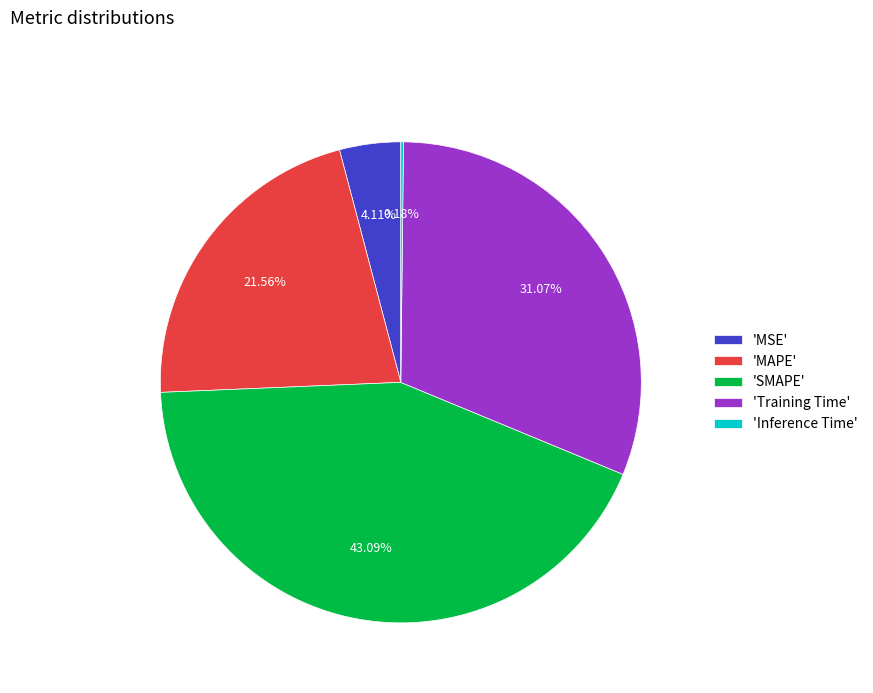

Does 'MSE' represent more than half of the total?

No